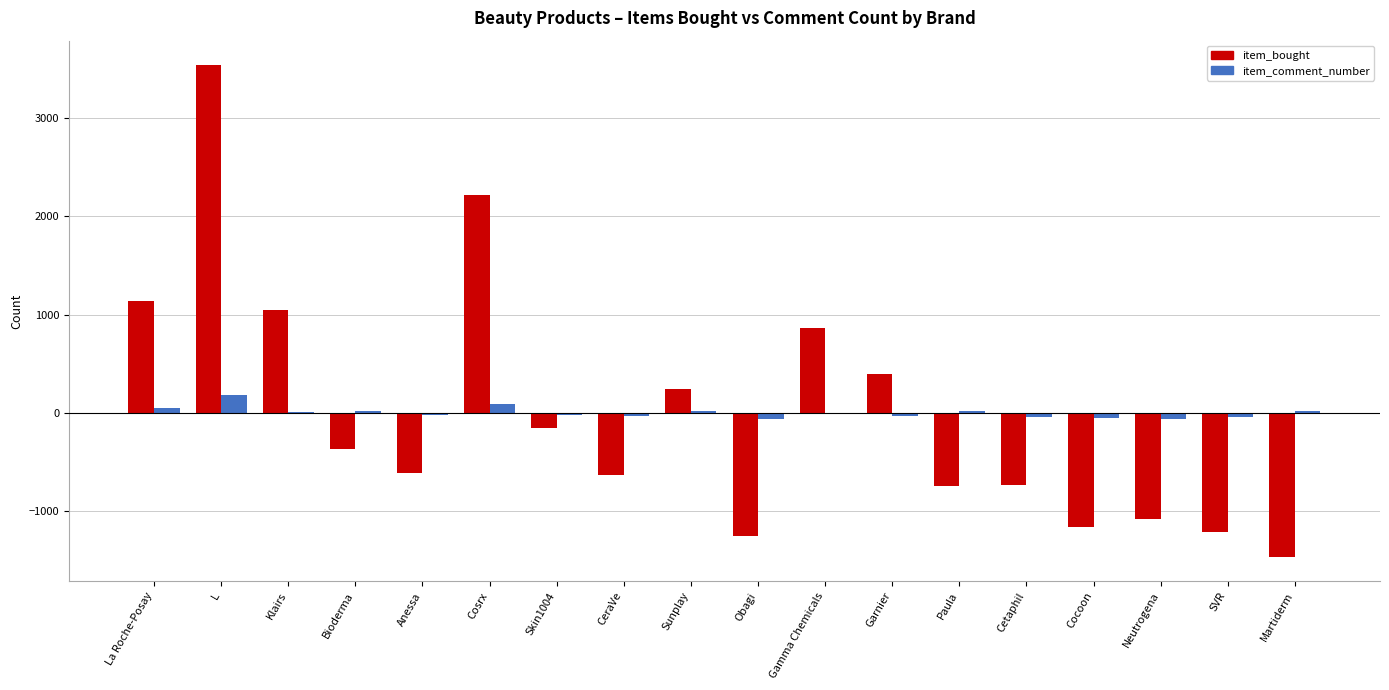

At which category does the chart reach its peak across all series?

L